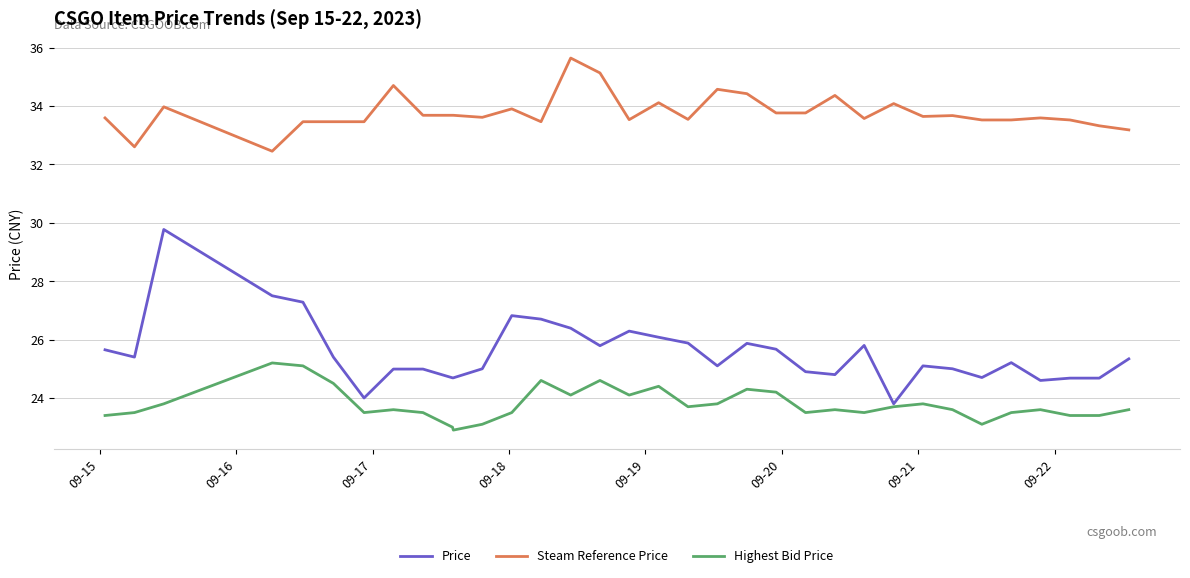

What is the lowest value of the Highest Bid Price series?

22.9